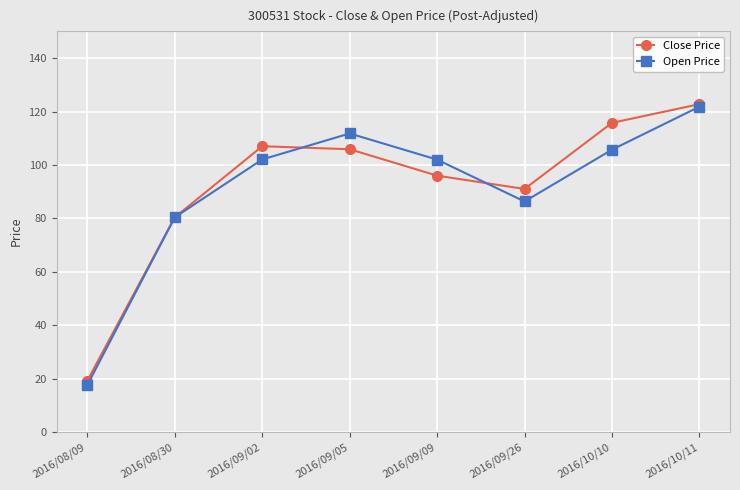

What is the minimum value for Close Price?

19.2